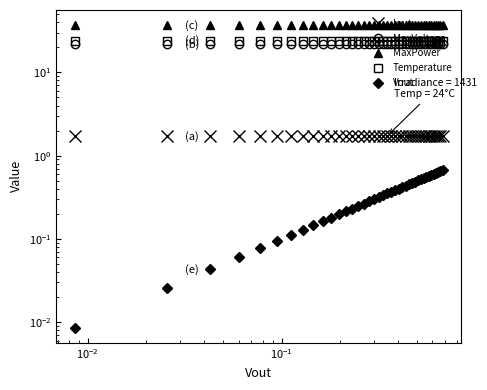

True or false: Vout and MaxPower cross at least once.

False